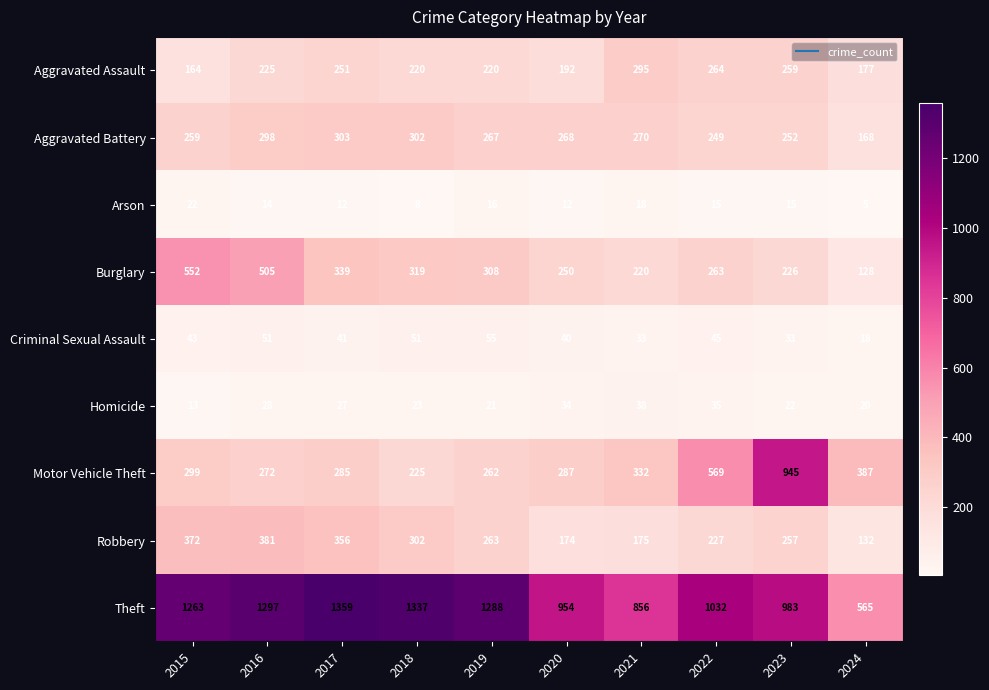

List the series in order of their peak value, lowest first.

Arson, Homicide, Criminal Sexual Assault, Aggravated Assault, Aggravated Battery, Robbery, Burglary, Motor Vehicle Theft, Theft